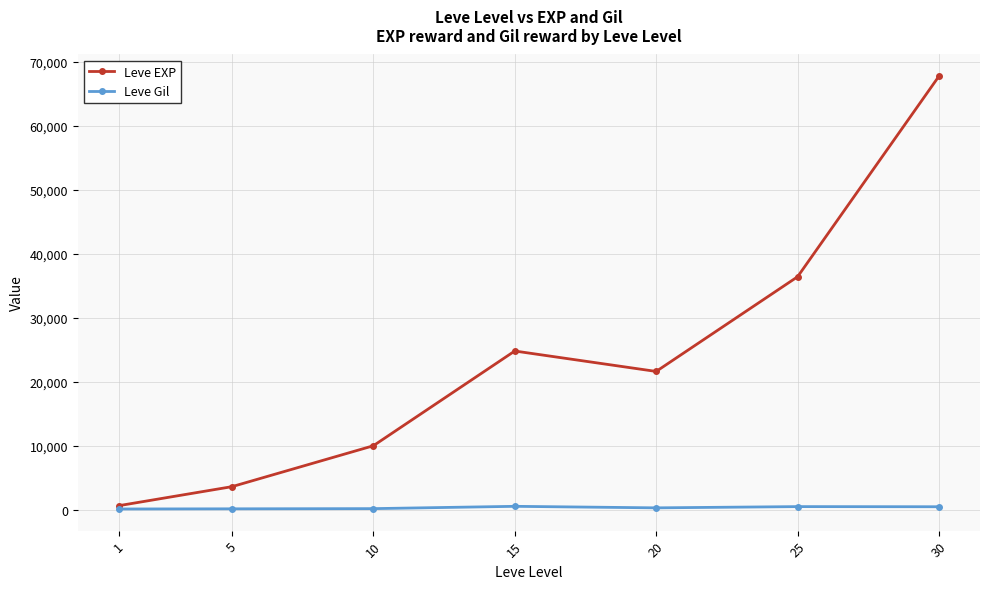

What are all the series names shown in the legend?

Leve EXP, Leve Gil